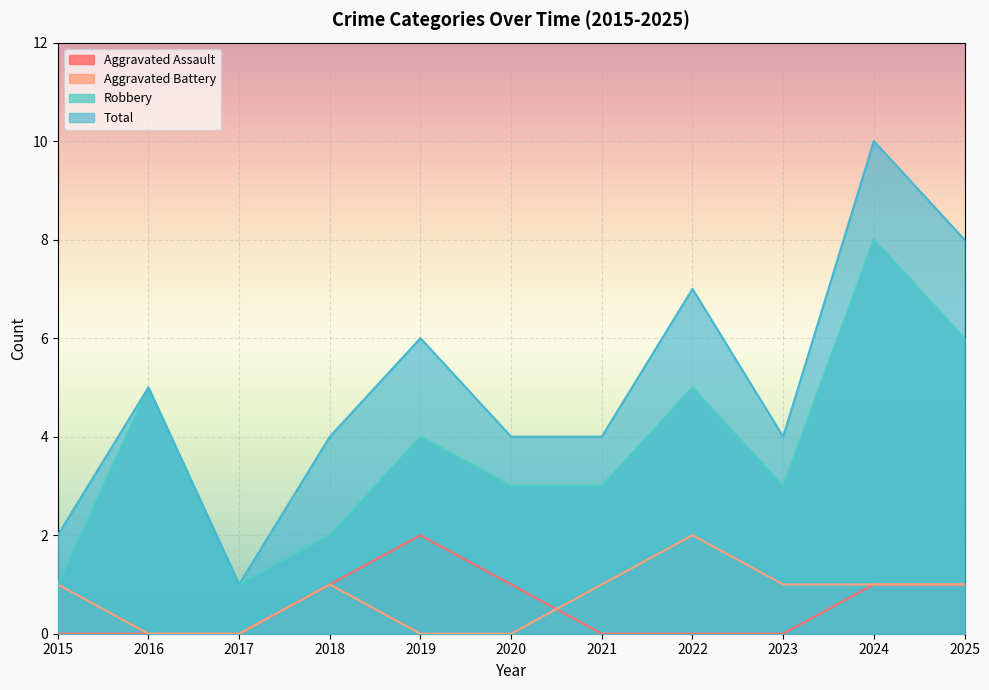

At which category does the chart reach its peak across all series?

2024